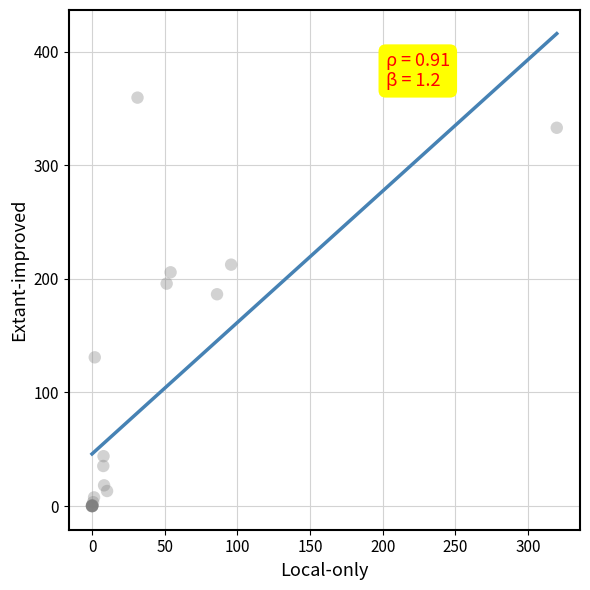

What Y value in the scatter plot is closest to 179?

186.4